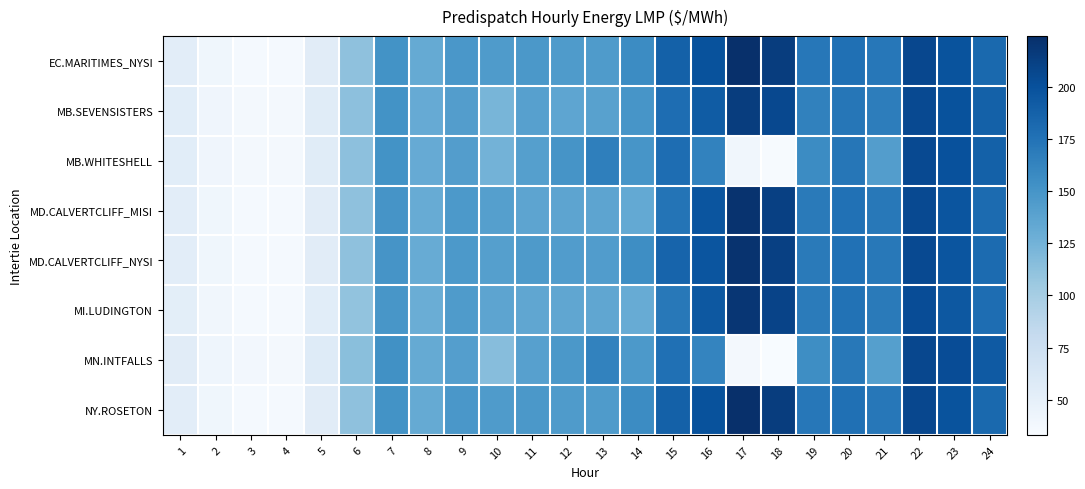

At how many categories does at least one series exceed 72?

19